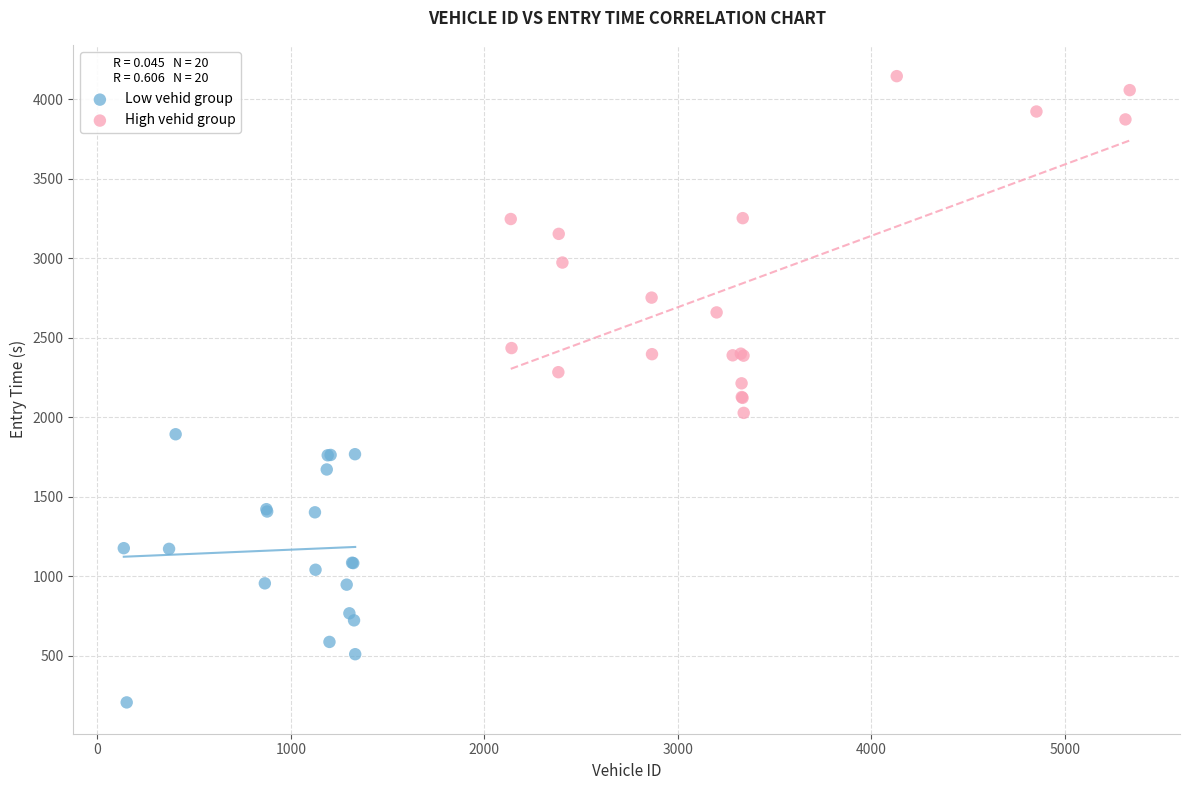

Which series reaches the maximum Y coordinate?

High vehid group